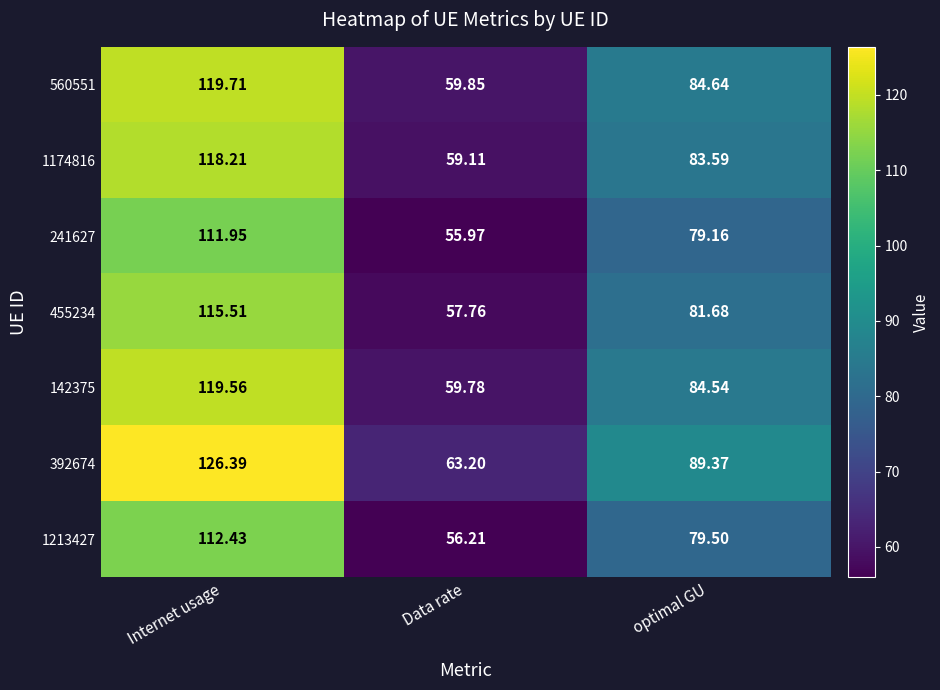

At which category is the sum across all series the highest?

Internet usage